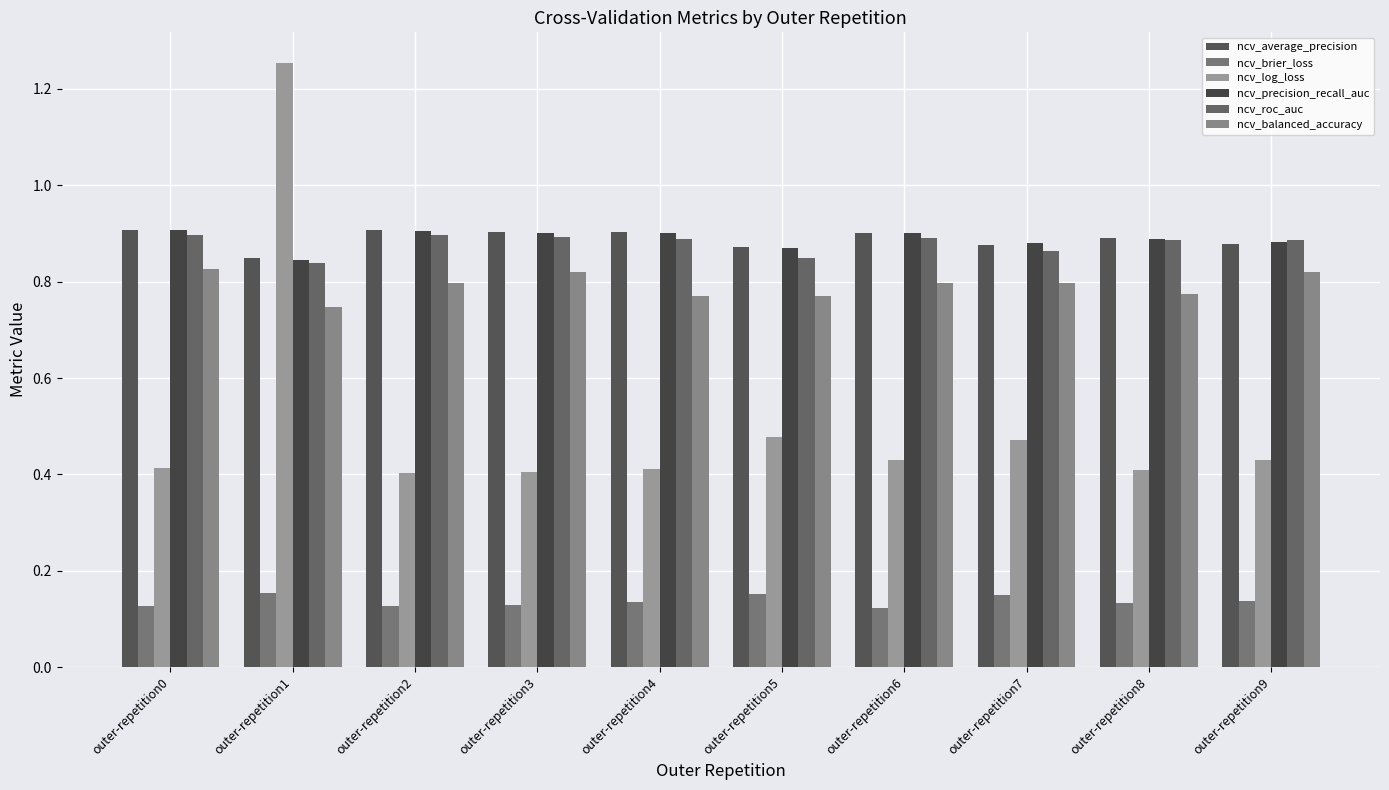

What is the greatest value displayed?

1.3